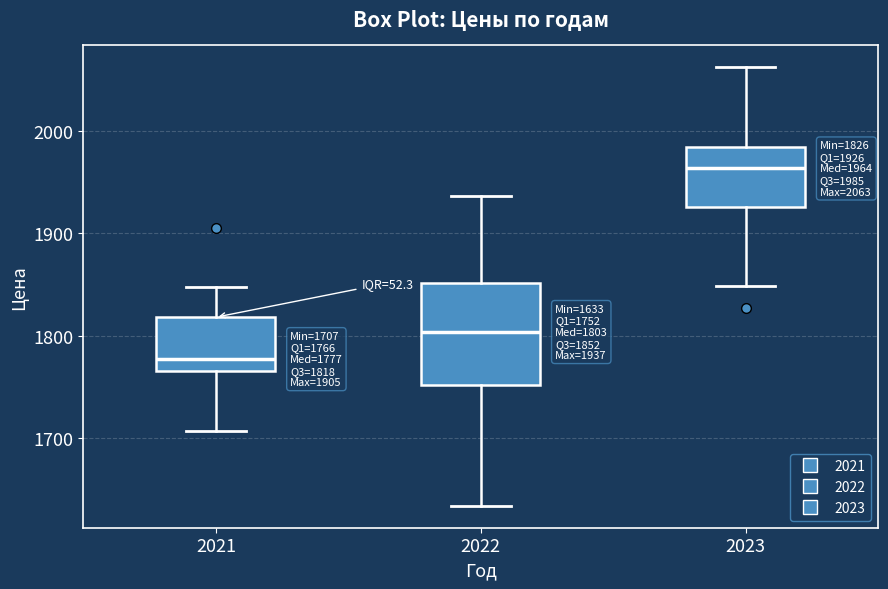

Which box has the lowest median line?

2021